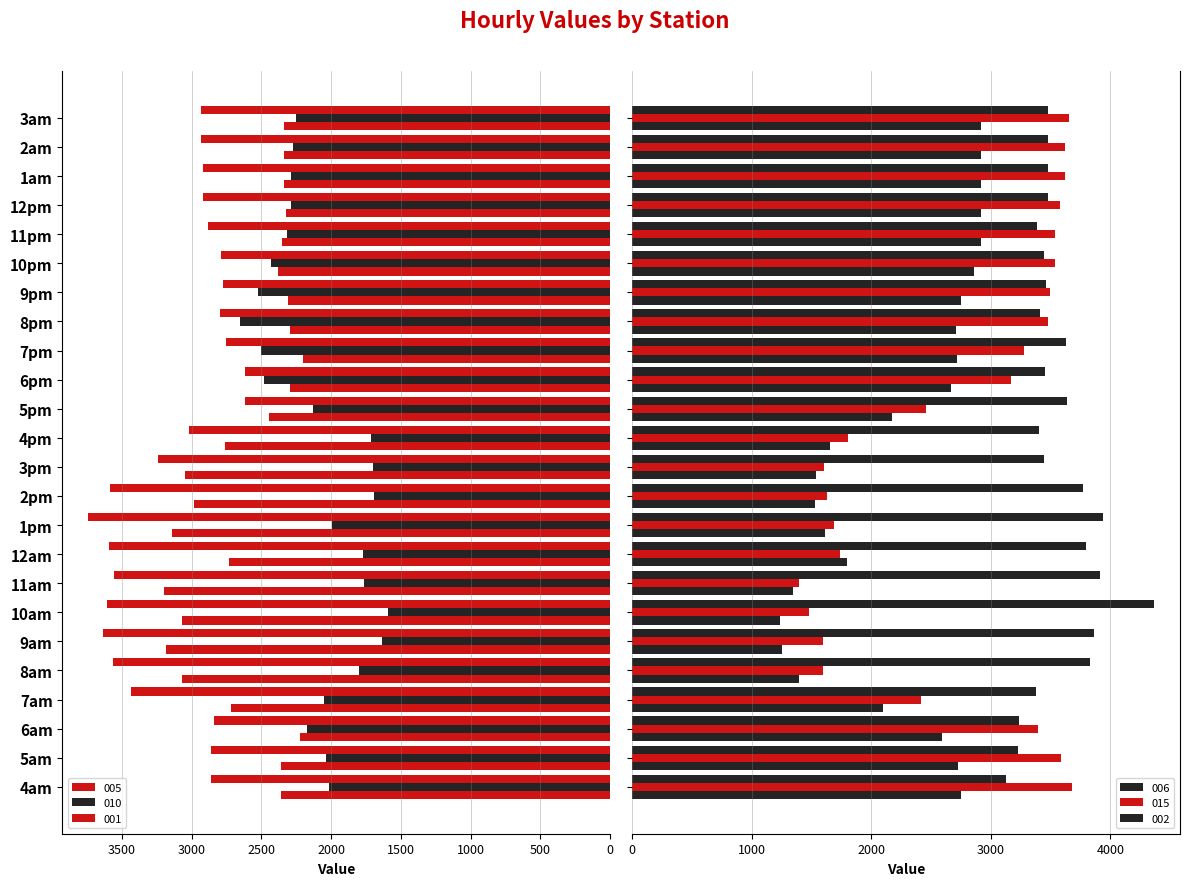

What is the average value of the 006 series?

2249.4